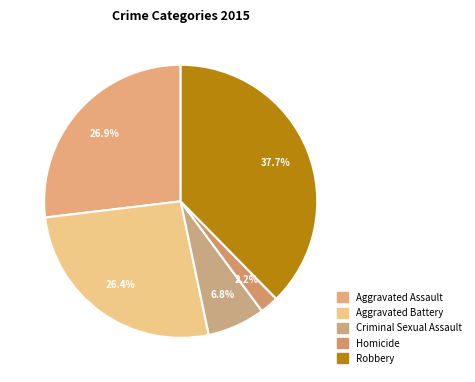

Rank the categories by value from lowest to highest.

Homicide, Criminal Sexual Assault, Aggravated Battery, Aggravated Assault, Robbery